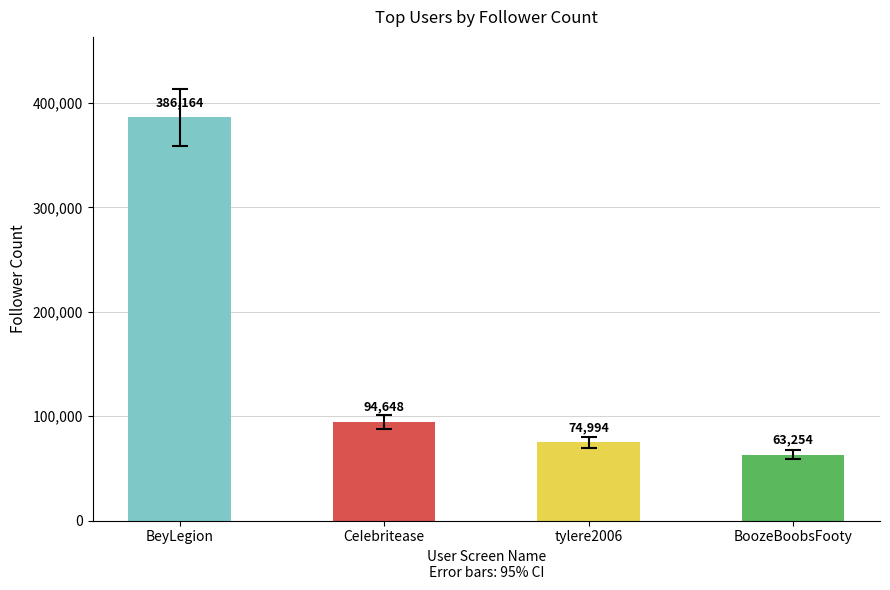

What is the difference between the maximum and minimum values?

322910